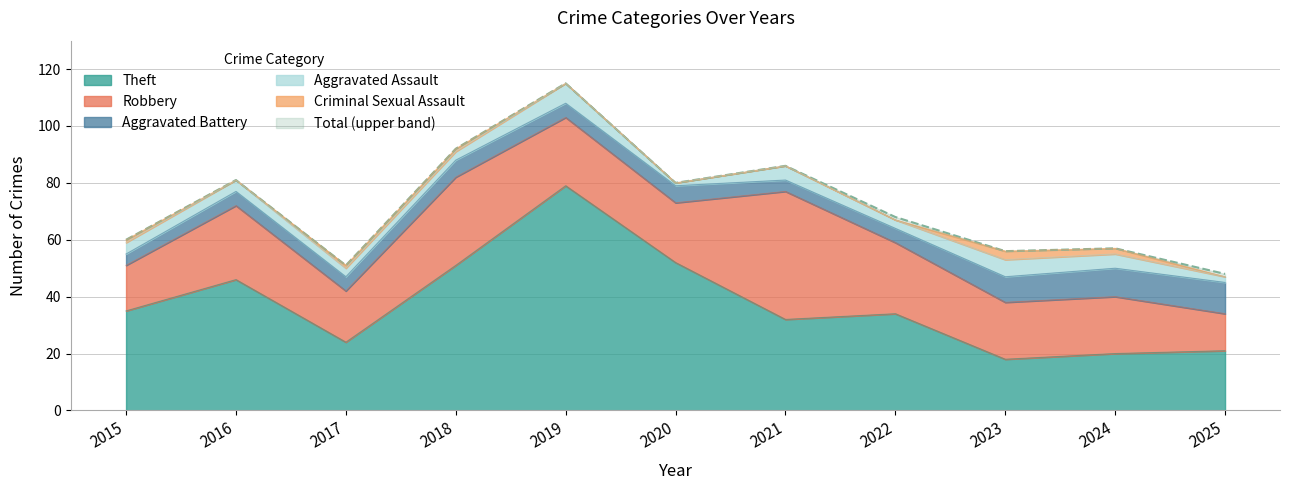

Where is the first local minimum for Criminal Sexual Assault?

2016